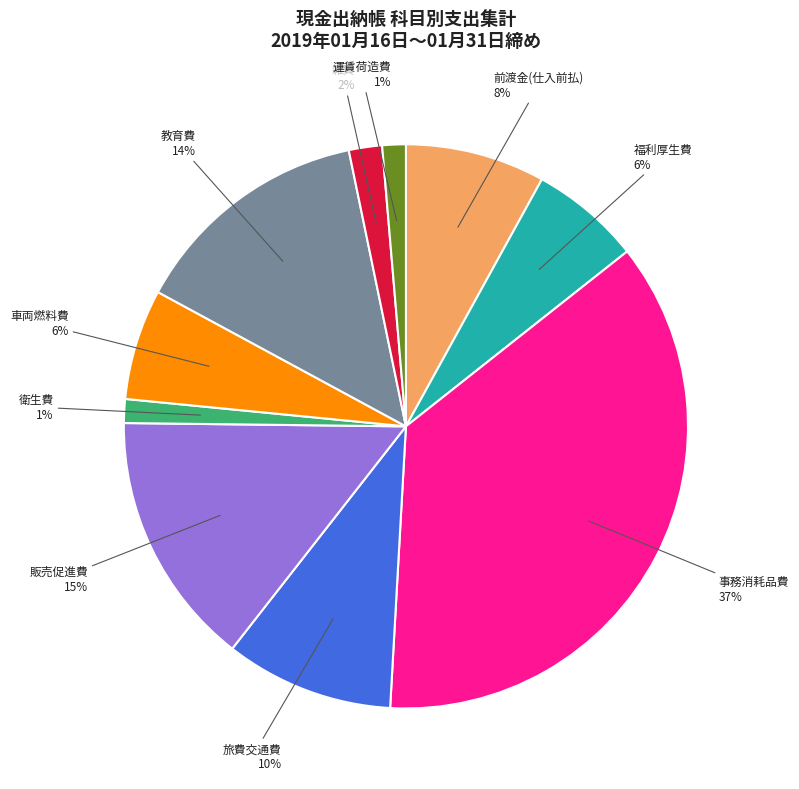

Is it true that 前渡金(仕入前払) is 20% of the pie?

False